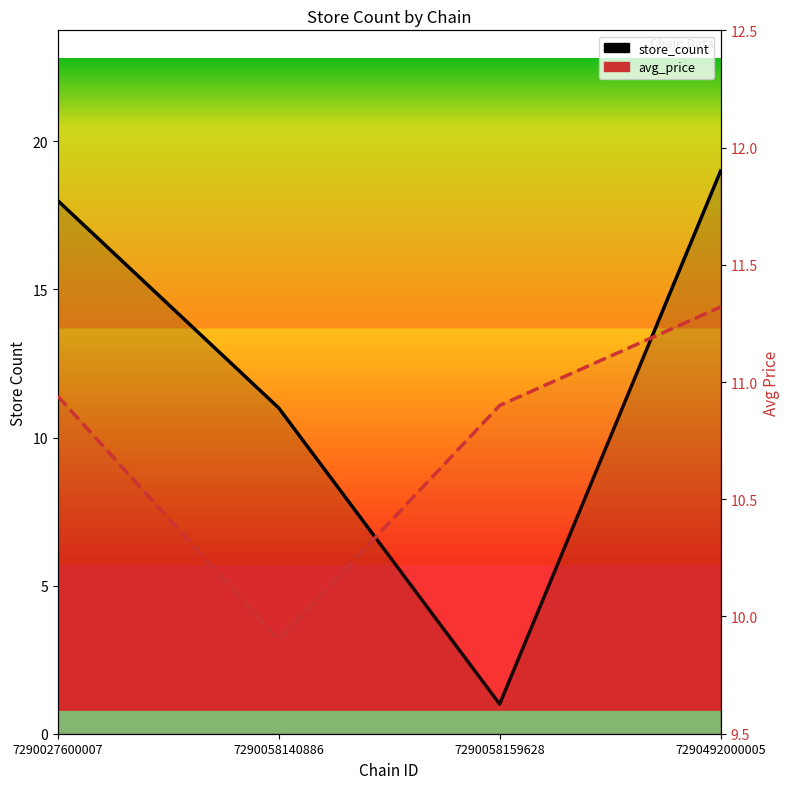

Between 7290027600007 and 7290492000005, which is larger?

7290492000005